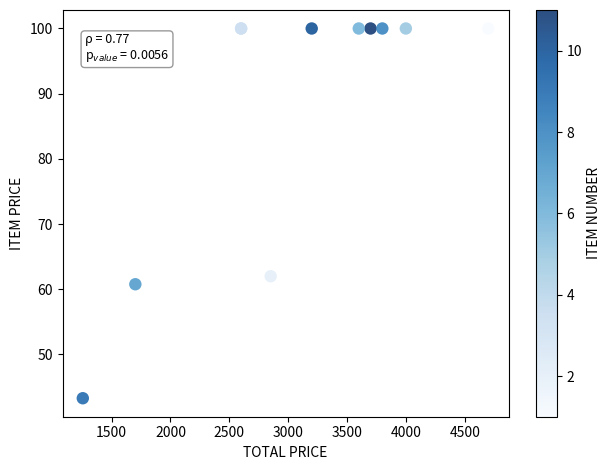

What Y value in the scatter plot is closest to 71?

62.0